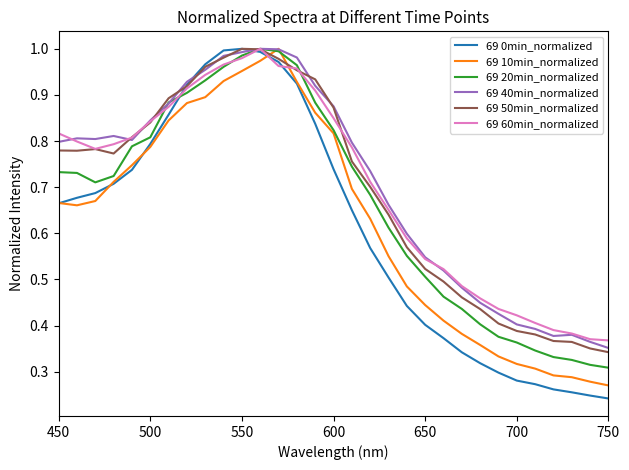

Which series has the largest range (max minus min)?

69 0min_normalized